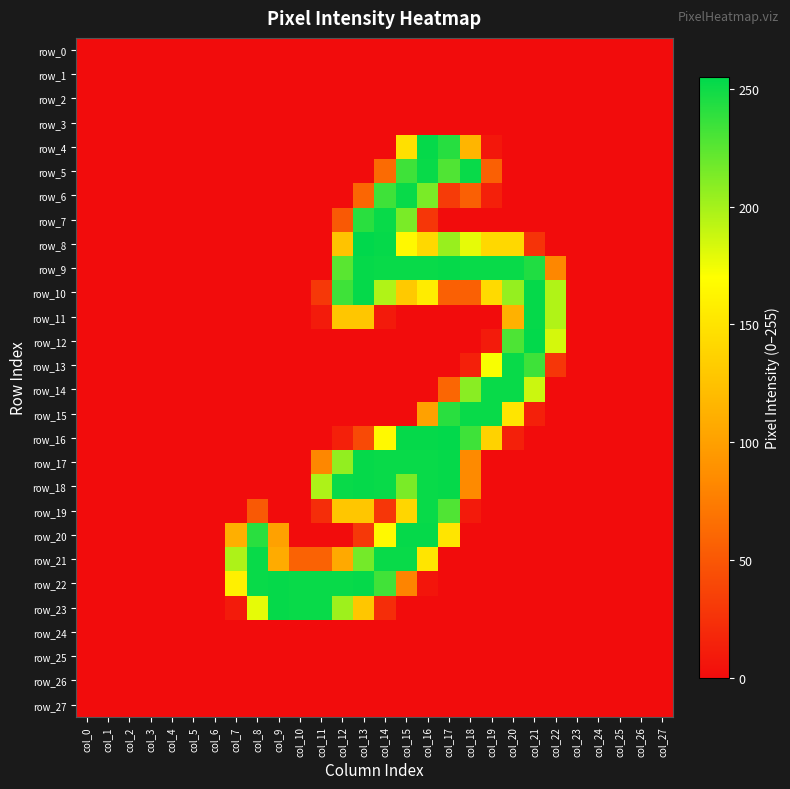

How many data points in row_12 are above 0?

4